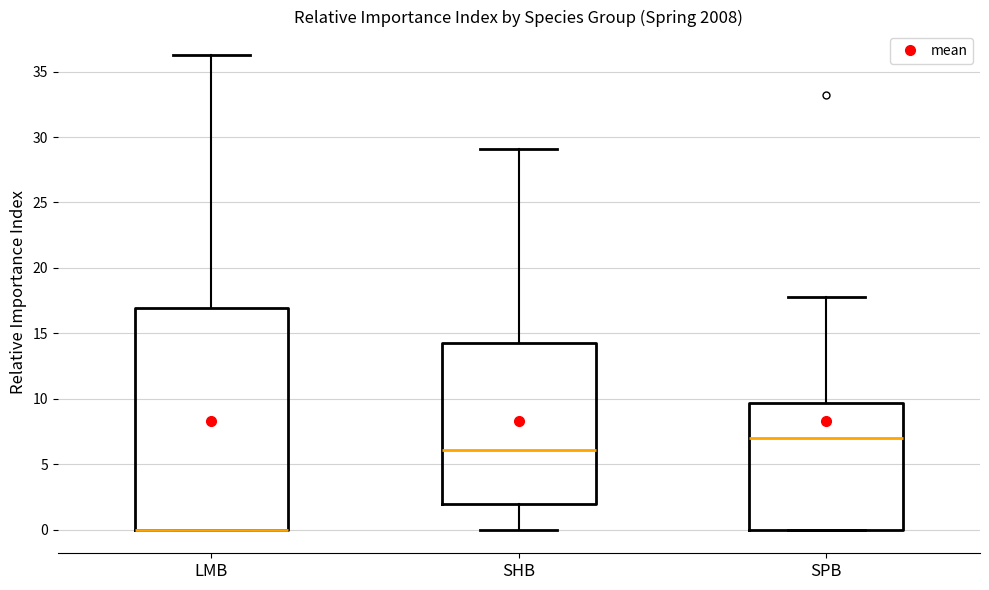

Where is the lower edge of the box for SPB on the y-axis? The values are not printed on the chart, so give them approximately, as read against the axis.

0.0